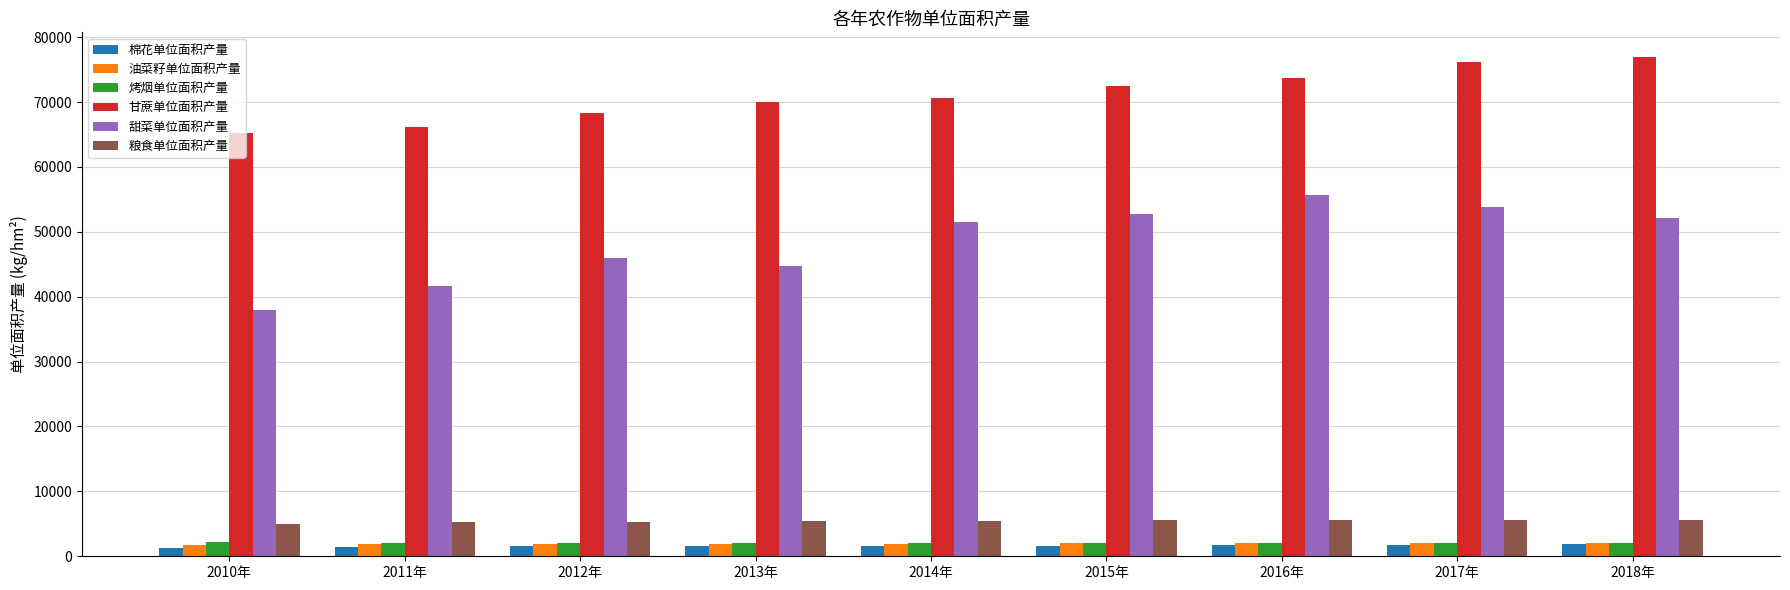

Which series has the largest range (max minus min)?

甜菜单位面积产量